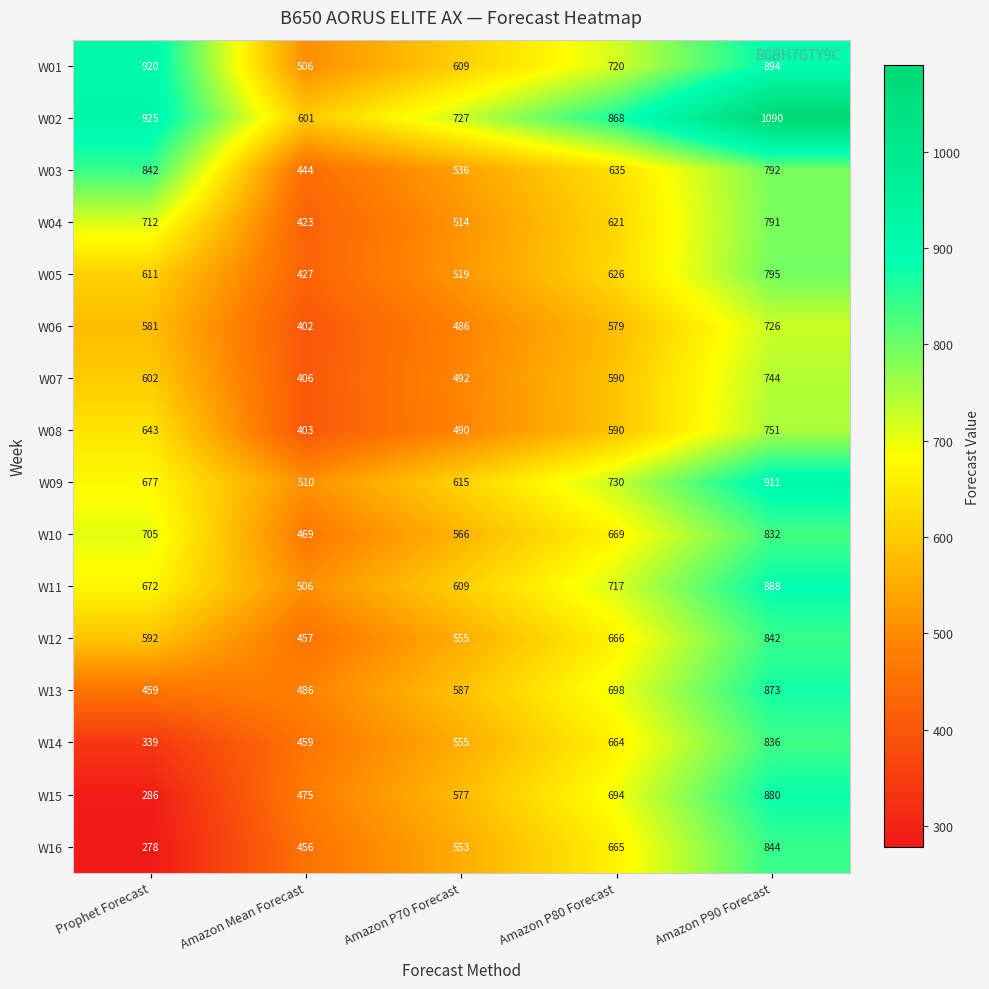

What is the average value of the W05 series?

596